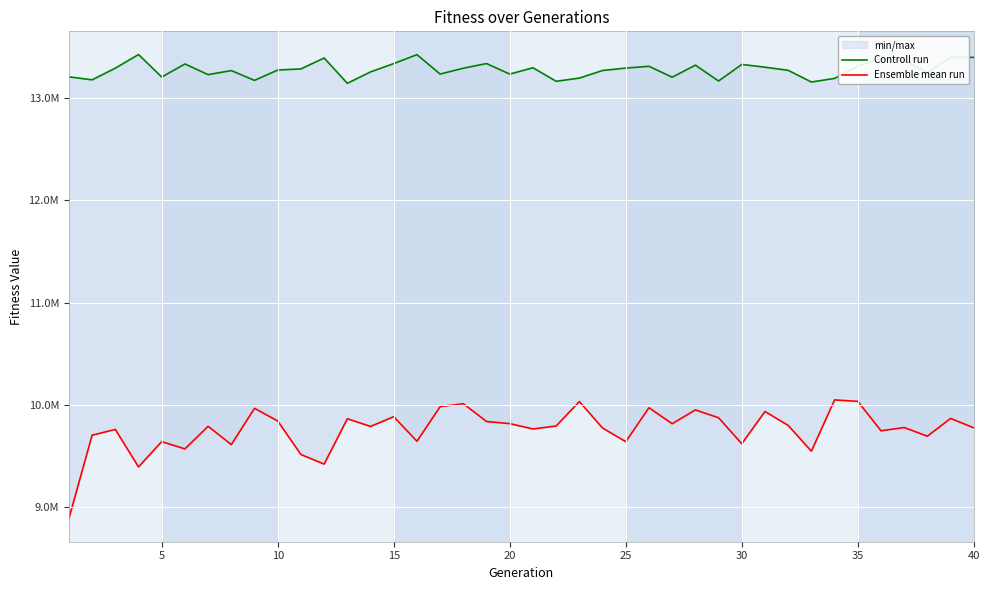

True or false: Ensemble mean run and Controll run cross at least once.

False